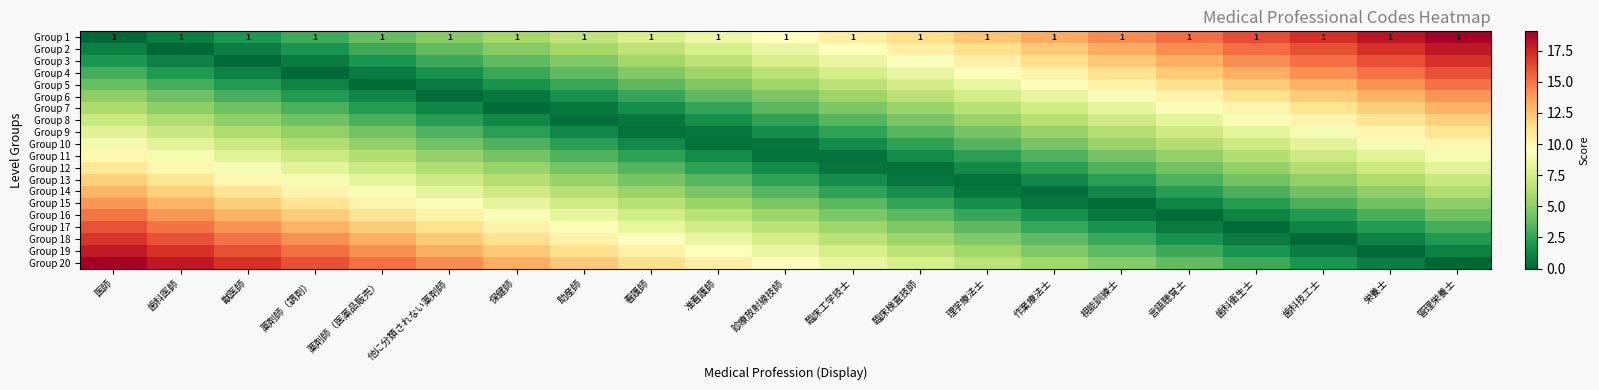

Which series has the widest spread of values?

Group 1